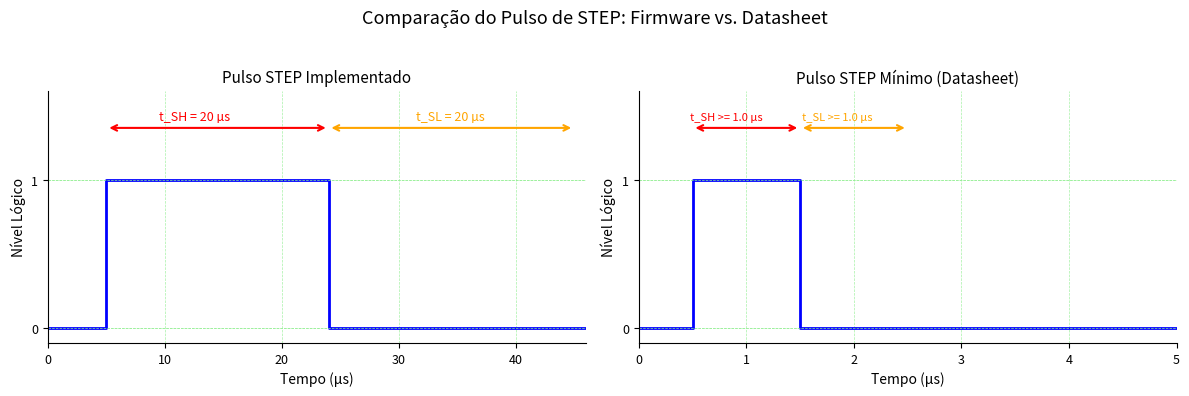

Is the value of Y (normalized step) at 40 greater than the value of X (normalized step) at 50?

No